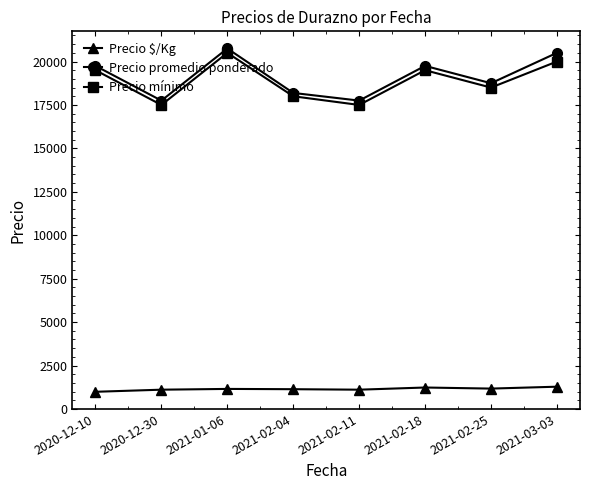

Rank the series by their maximum value, from lowest to highest.

Precio $/Kg, Precio mínimo, Precio promedio ponderado